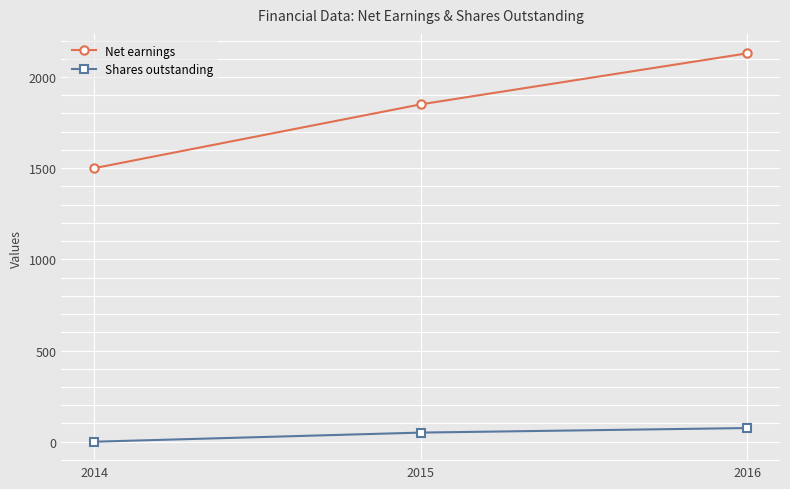

How many distinct data groups are displayed?

2